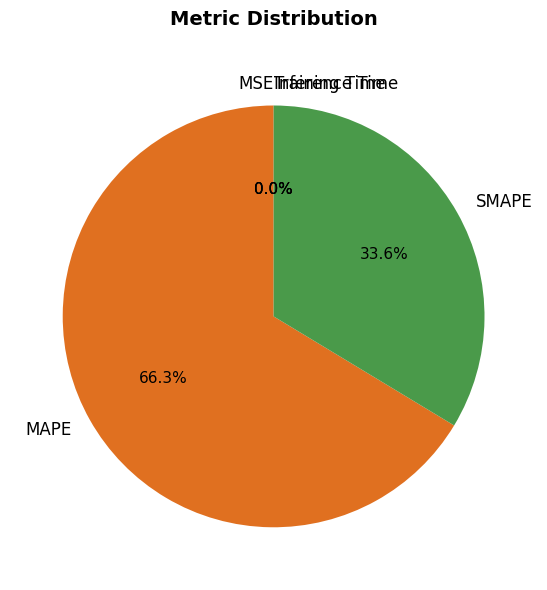

Which has a higher value, Training Time or SMAPE?

SMAPE